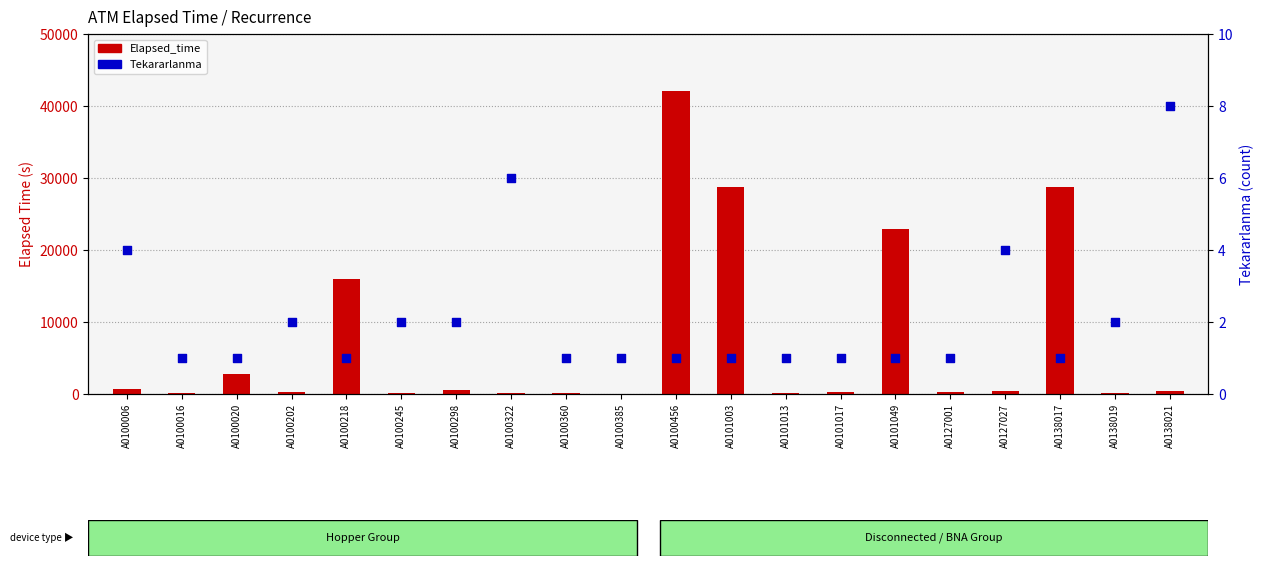

Which series contains the lowest Y value?

Tekararlanma